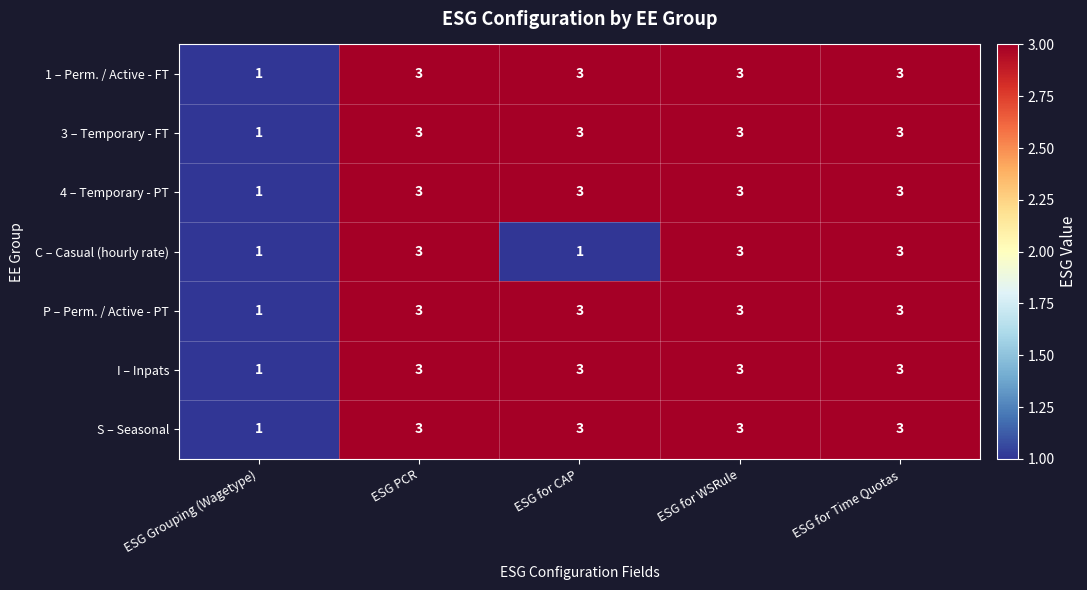

What is the maximum value for S – Seasonal?

3